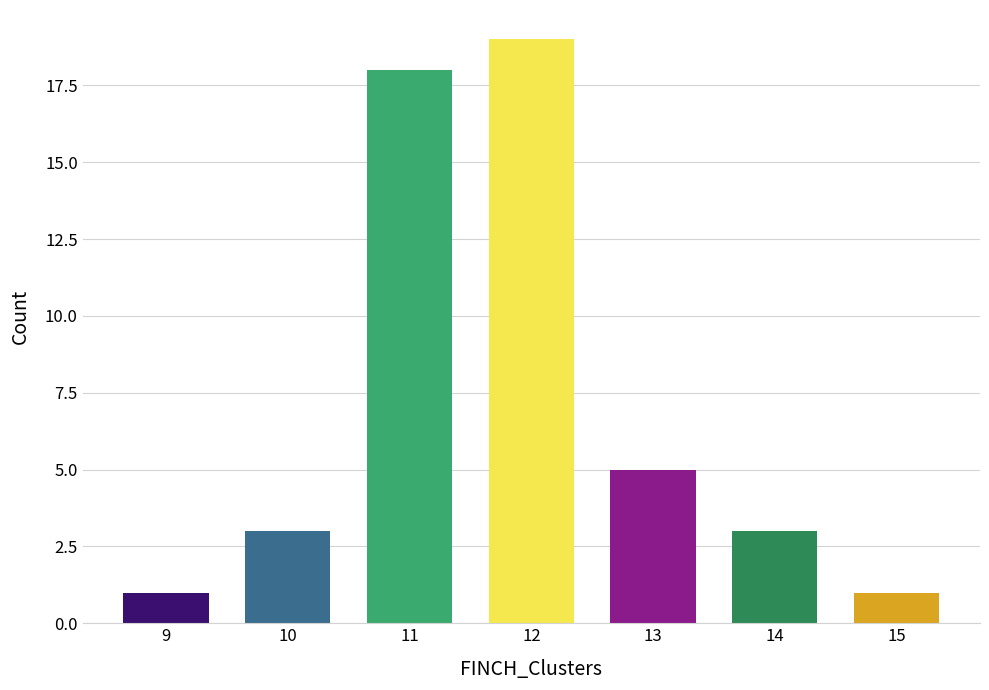

Reading right to left, what are all the values shown in this chart?

1	3	5	19	18	3	1